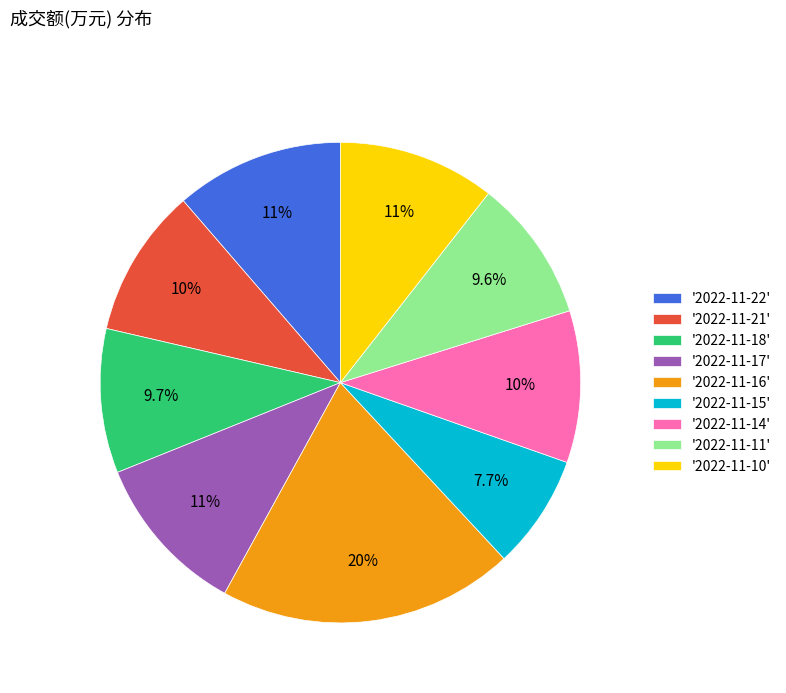

Does any single category account for the majority?

No